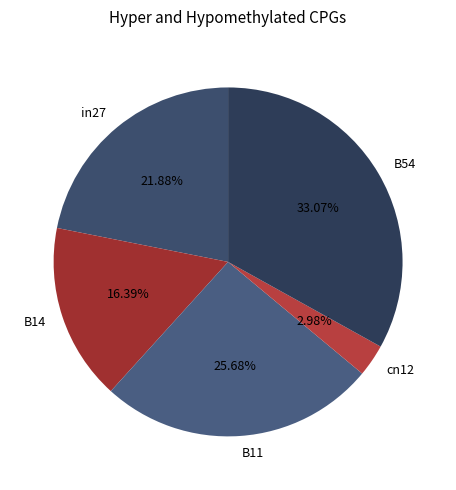

How many segments does this pie chart have?

5